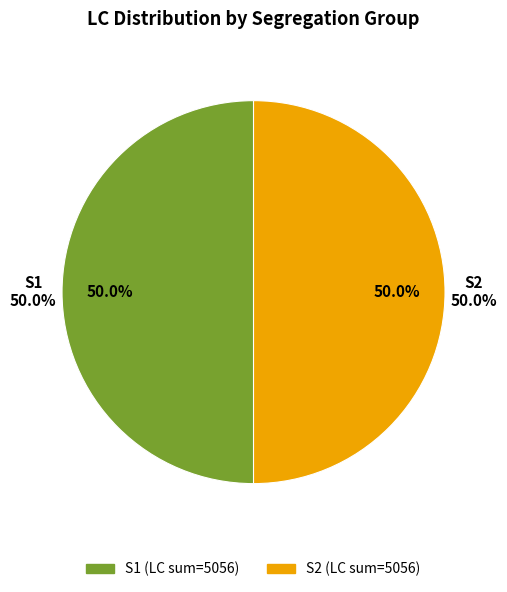

The S8 slice represents 0% of the pie. True or false?

True